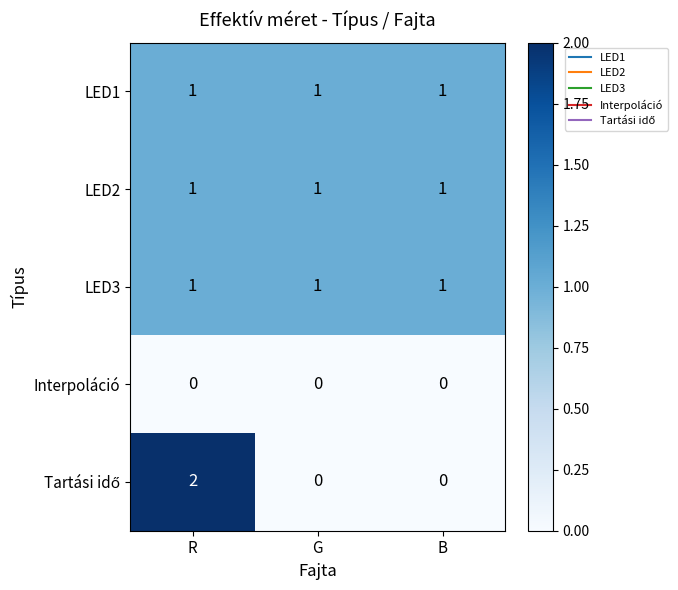

At which category is the sum across all series the highest?

R